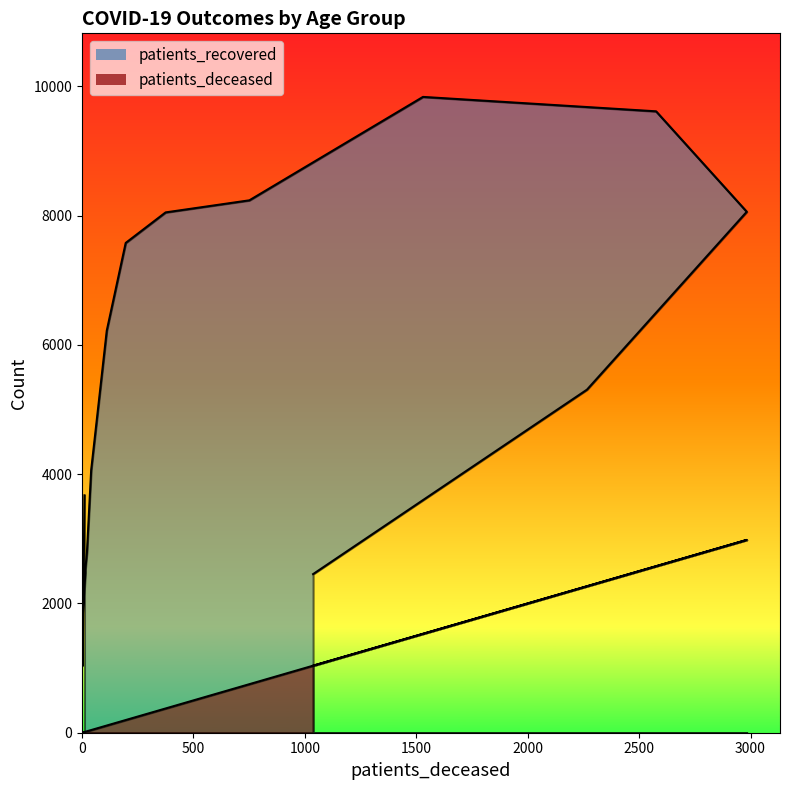

True or false: patients_deceased and patients_recovered intersect in this chart.

False